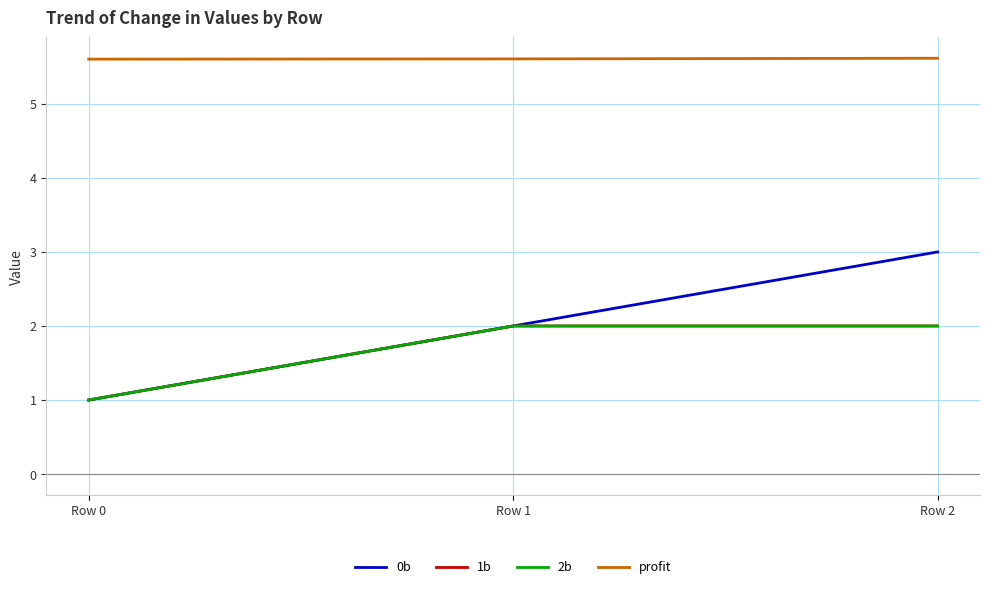

What is the difference between the highest and lowest values at Row 1?

3.6